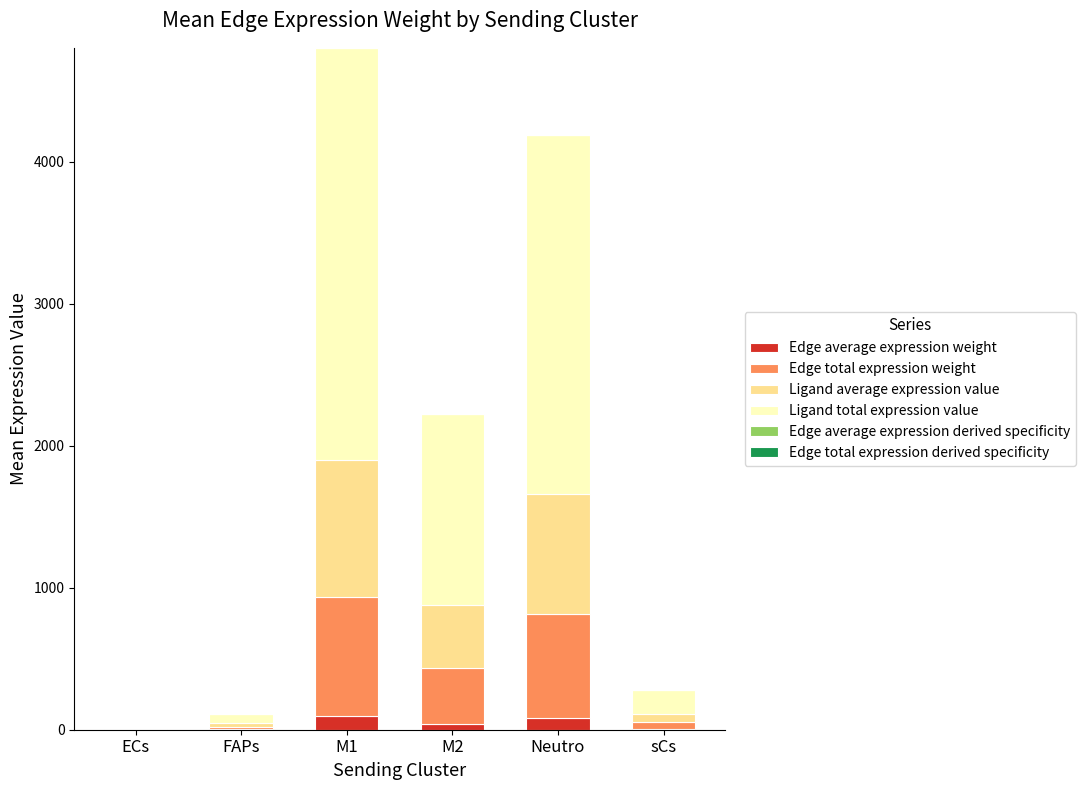

At which category is the sum across all series the highest?

M1